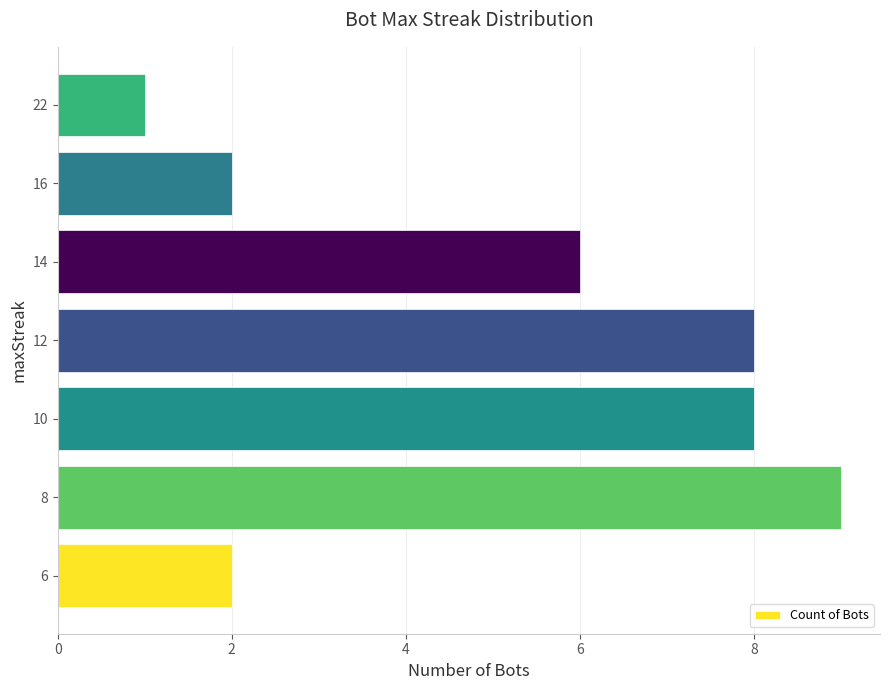

How many data points does each series have?

7